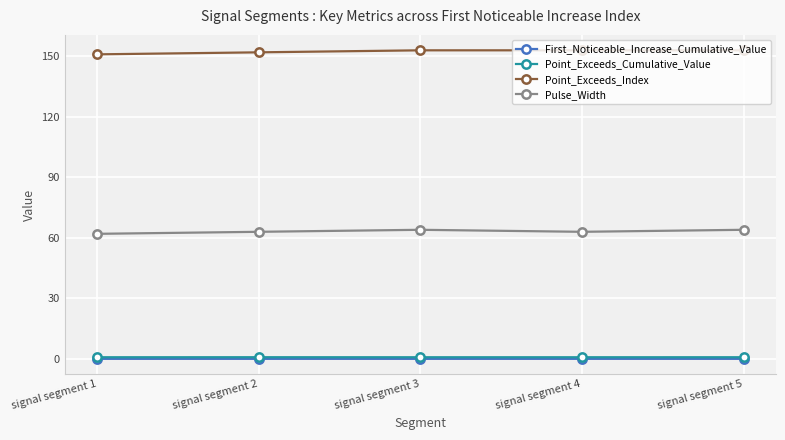

True or false: Point_Exceeds_Index has a value of 153.0 at signal segment 3.

True